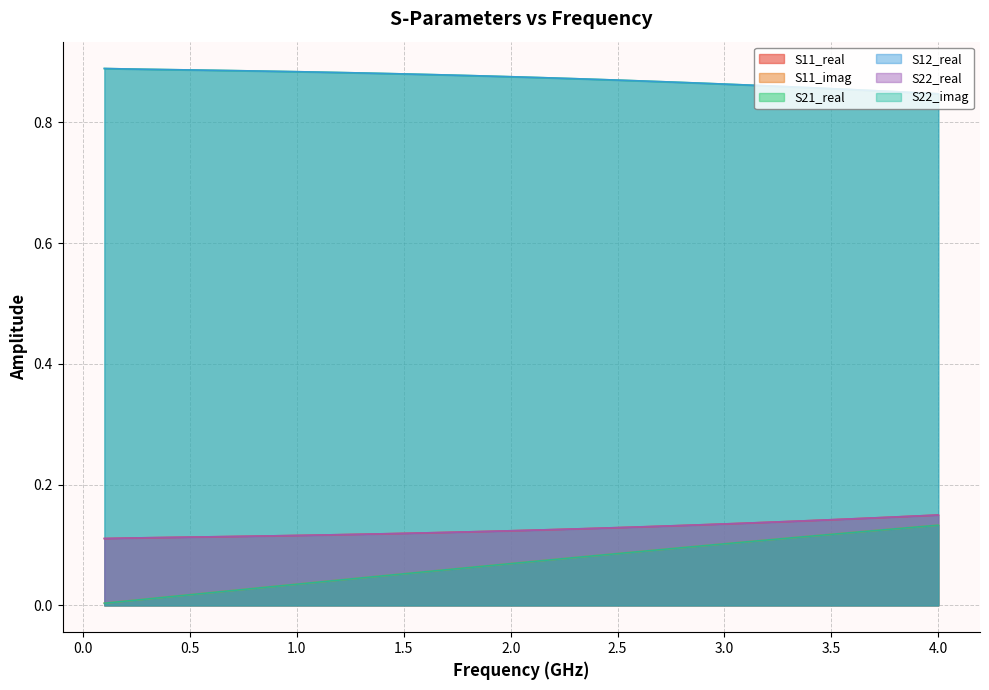

True or false: S11_real has more than 0 points higher than both neighbors.

False